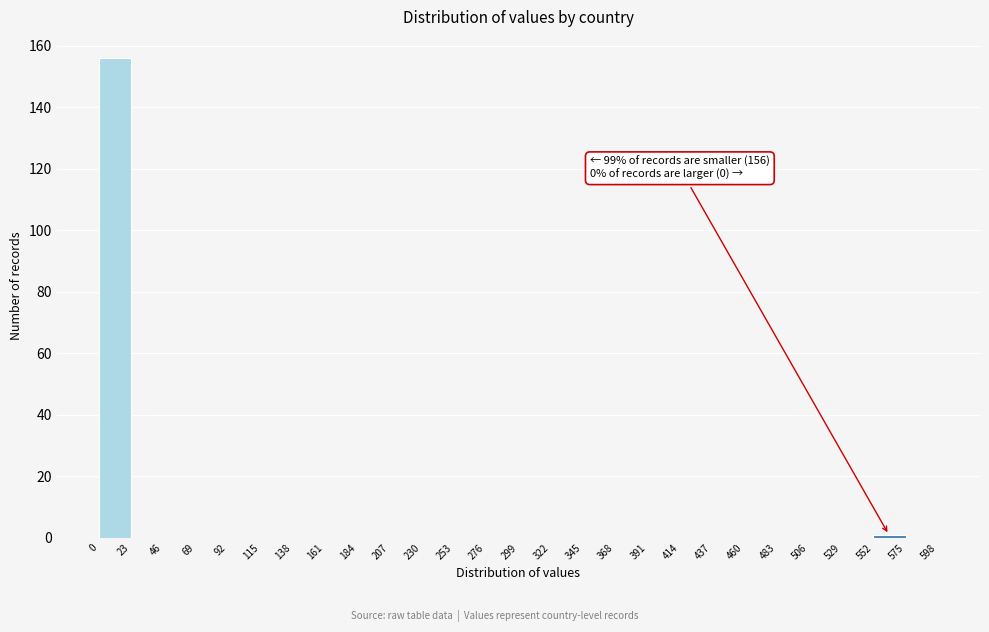

Over which range of the x-axis is the bar tallest?

0 to 23